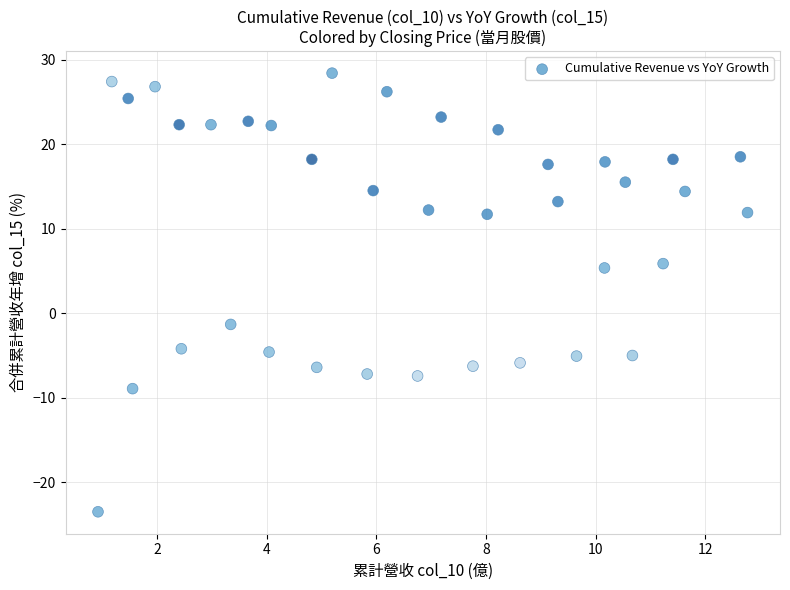

What is the range of X values (max minus min)?

11.9